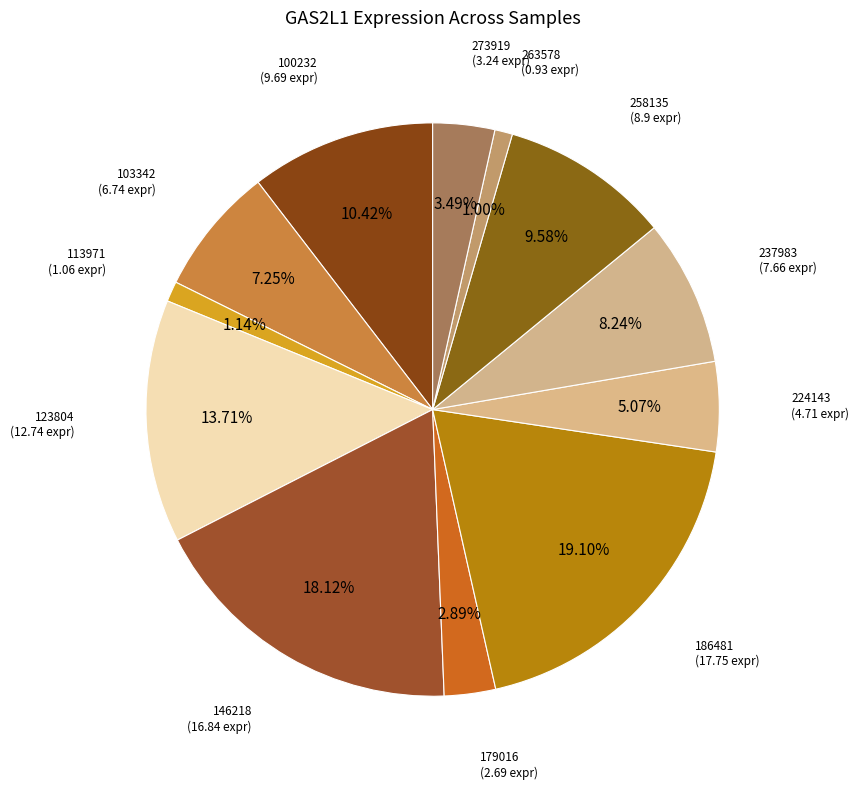

How many segments does this pie chart have?

12